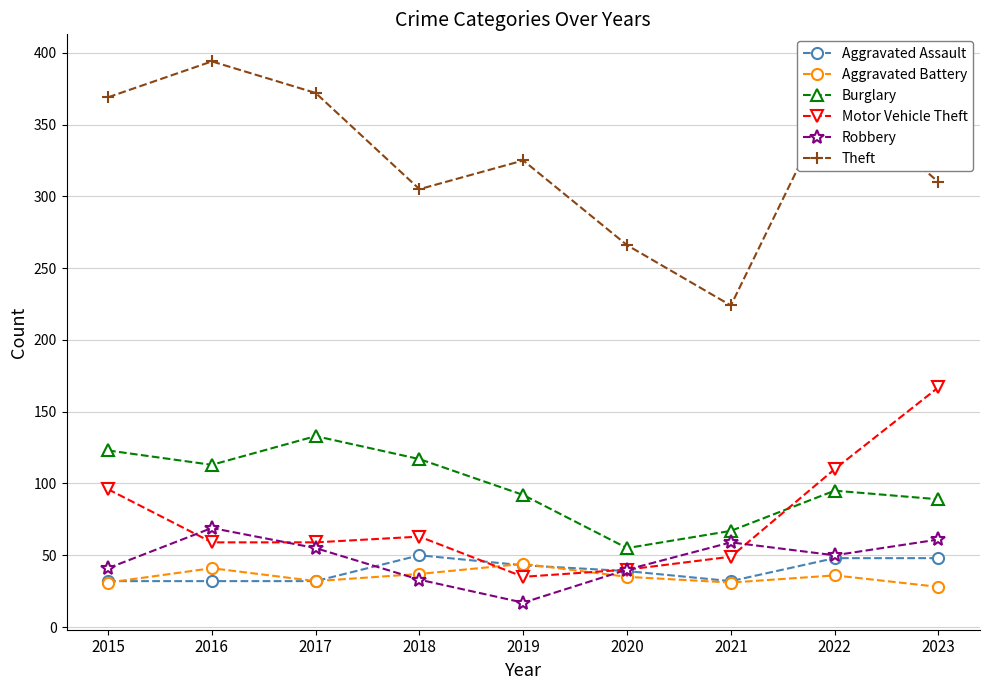

What is the spread (max minus min) of values at 2019?

308